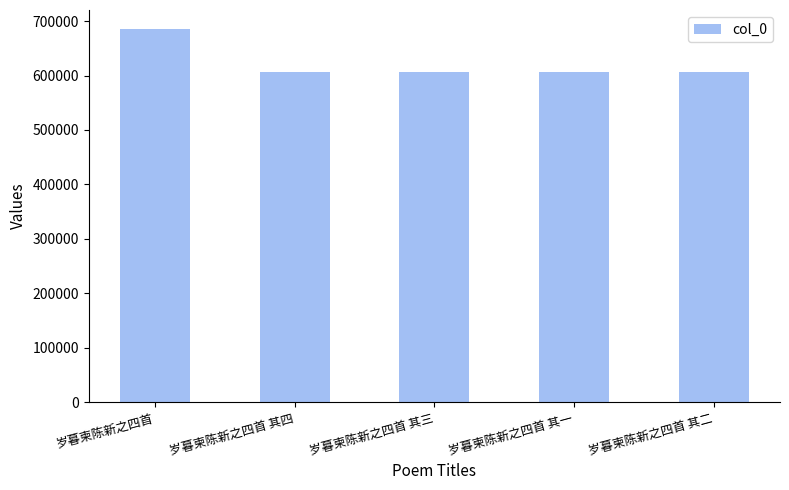

Which label corresponds to the largest value in the chart?

岁暮柬陈新之四首